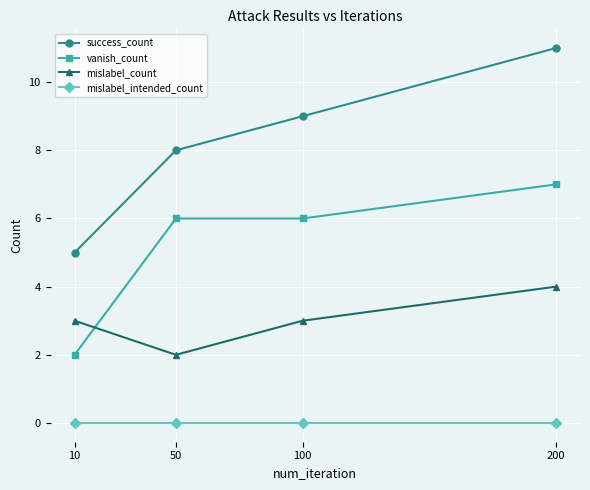

At 200, list the series in order from smallest to largest.

mislabel_intended_count, mislabel_count, vanish_count, success_count